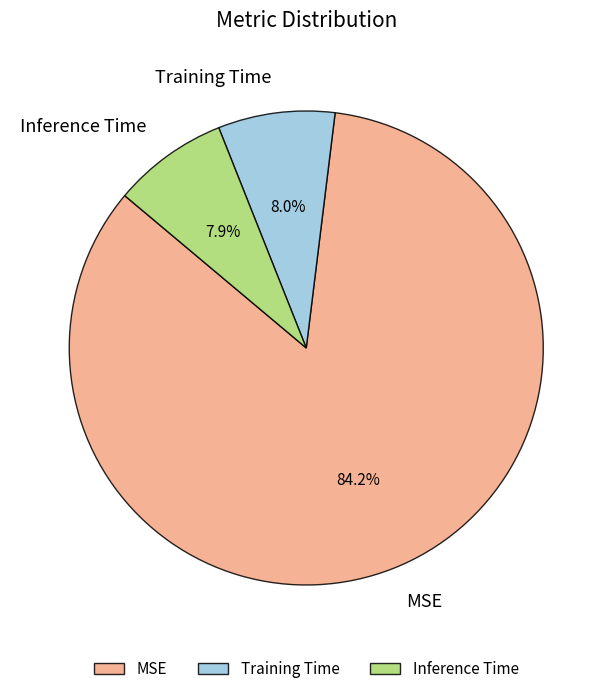

What percentage is the MSE slice, to the nearest percent?

84%